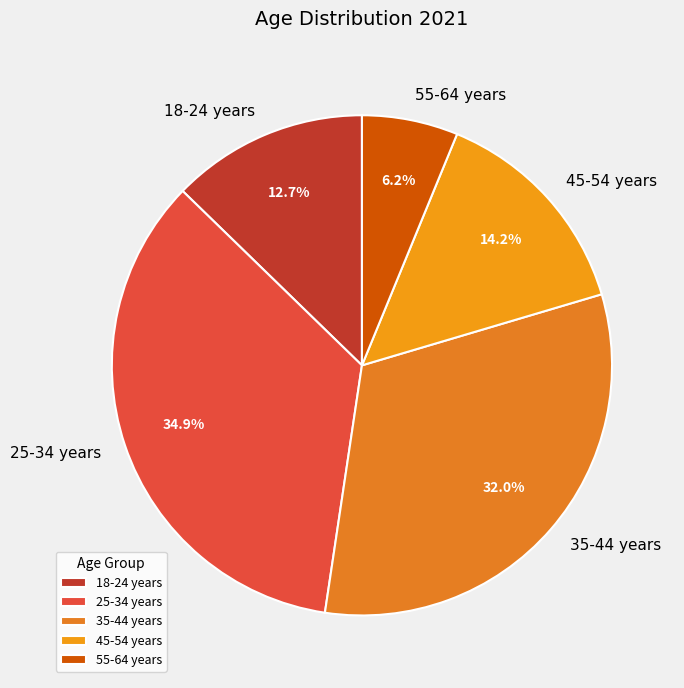

Rank the categories by value from highest to lowest.

25-34 years, 35-44 years, 45-54 years, 18-24 years, 55-64 years